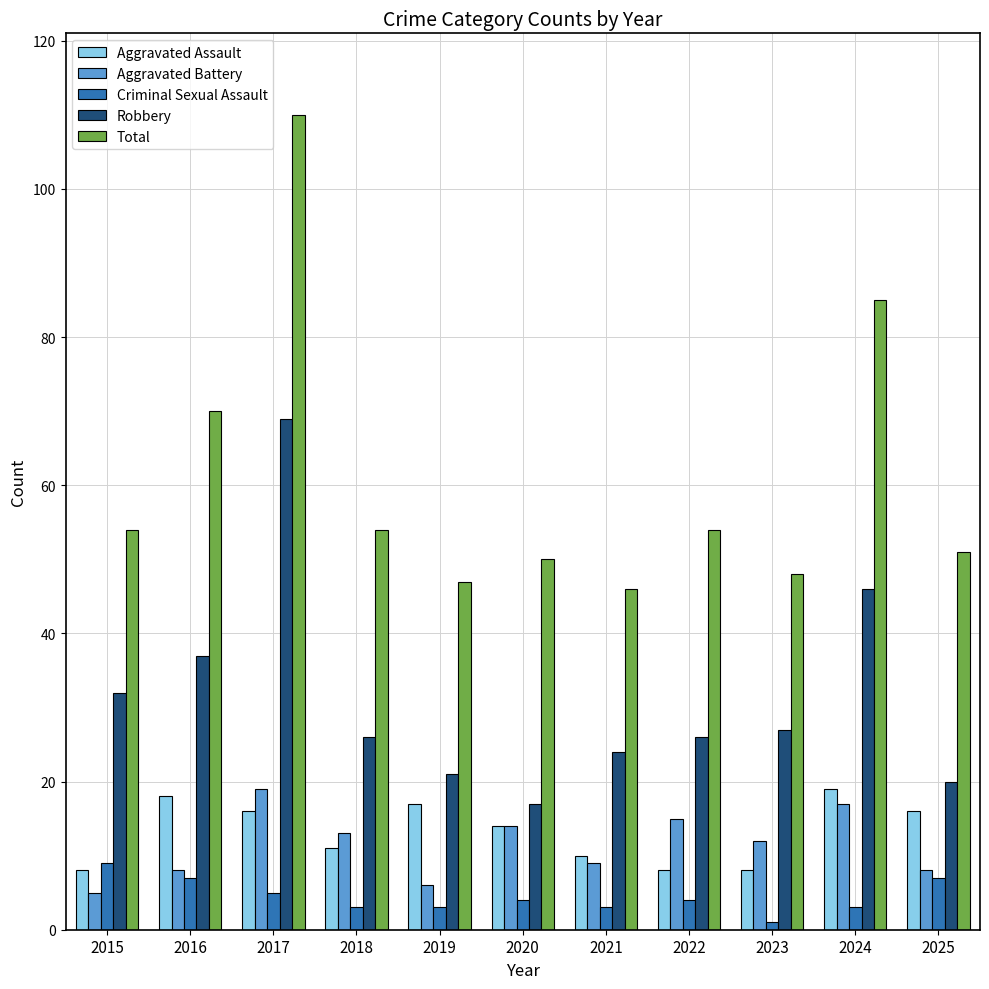

What is the value of the Total bar at the 6th from the left?

50